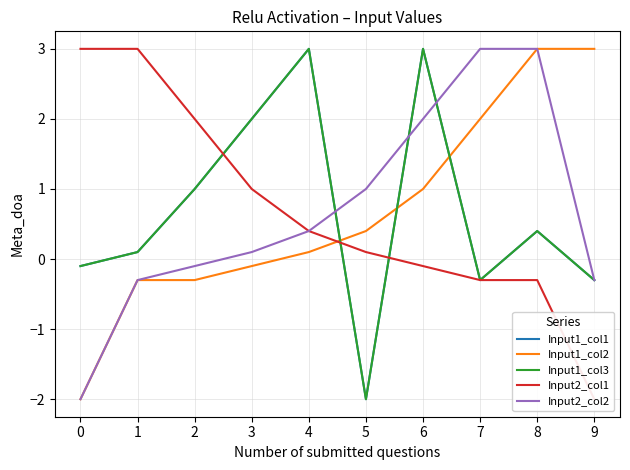

True or false: Input1_col2 has more than 2 interior local peaks.

False